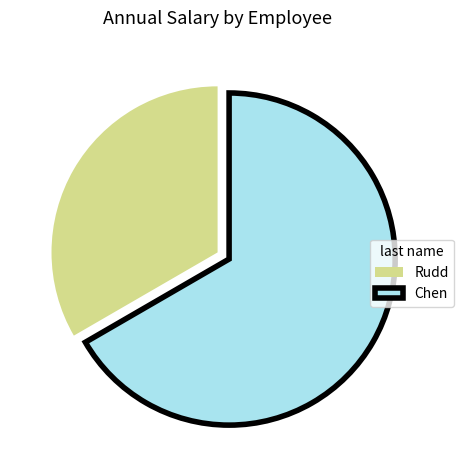

True or false: Chen accounts for 67% of the total.

True